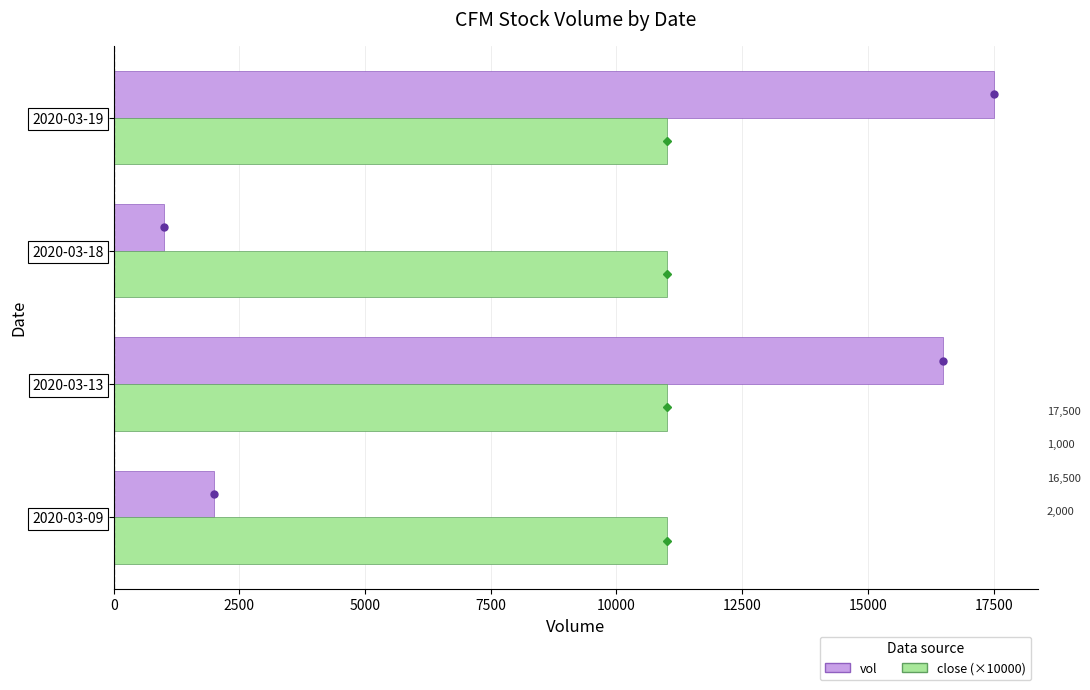

Count the number of data series in this chart.

2